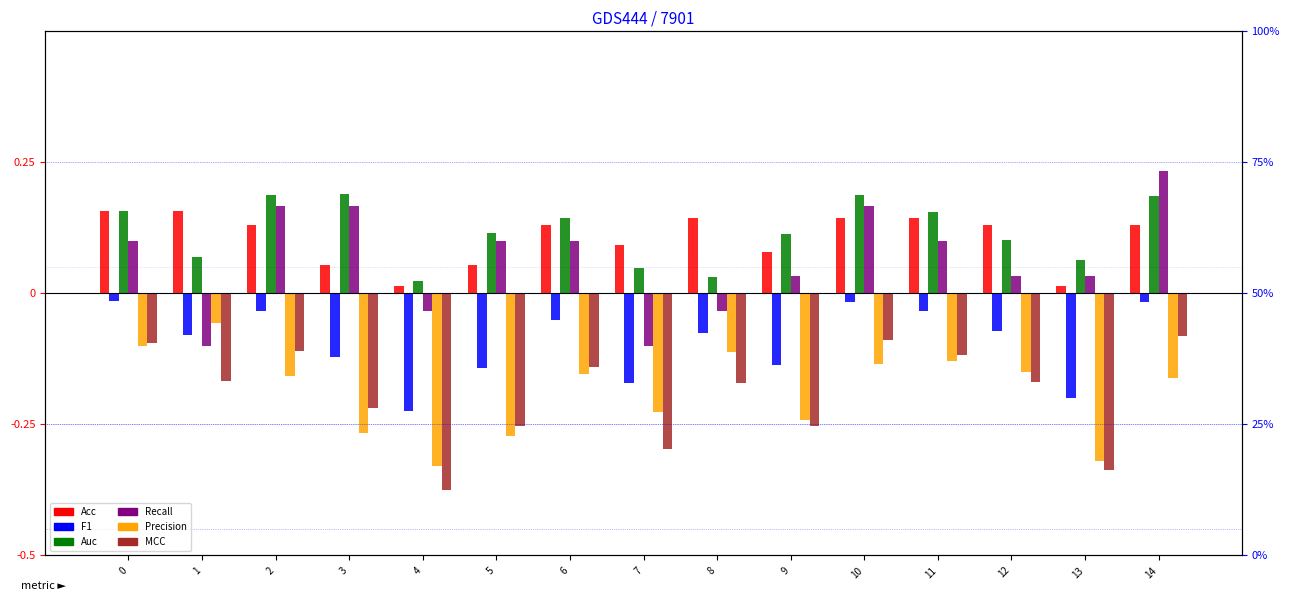

What is the spread (max minus min) of values at 3?

0.5